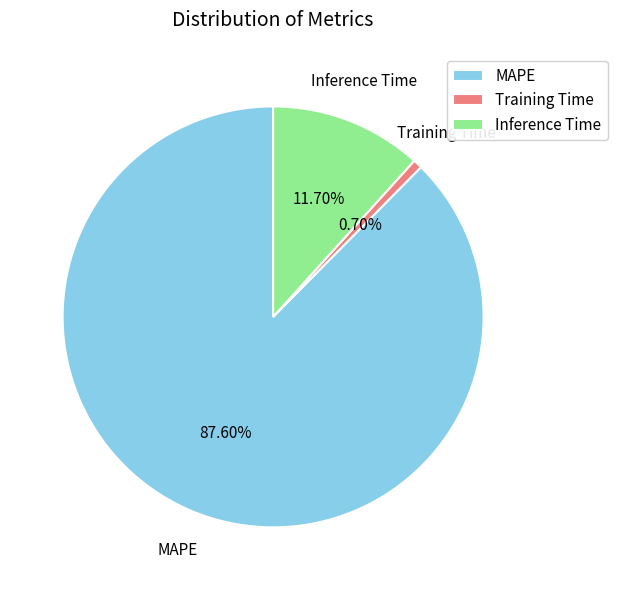

Count the number of slices in the pie.

3